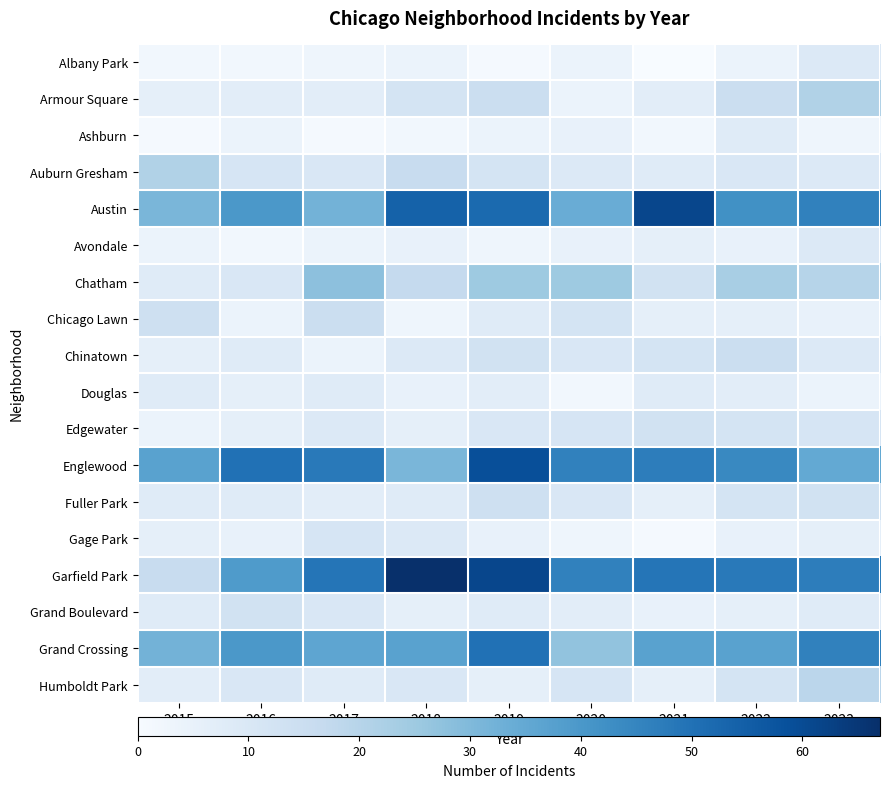

Count the number of categories in the chart.

9